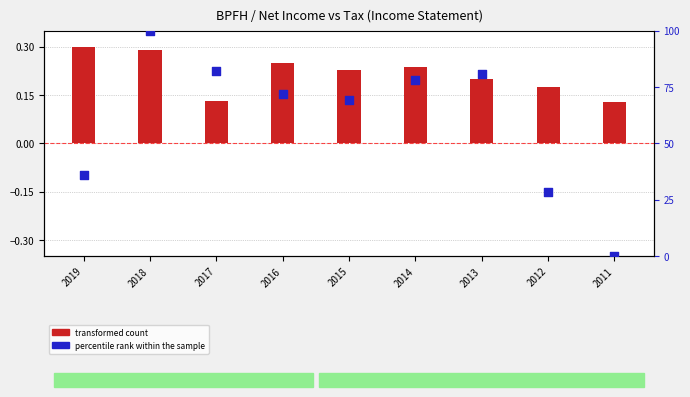

Which series has the largest total across all categories?

percentile rank within the sample